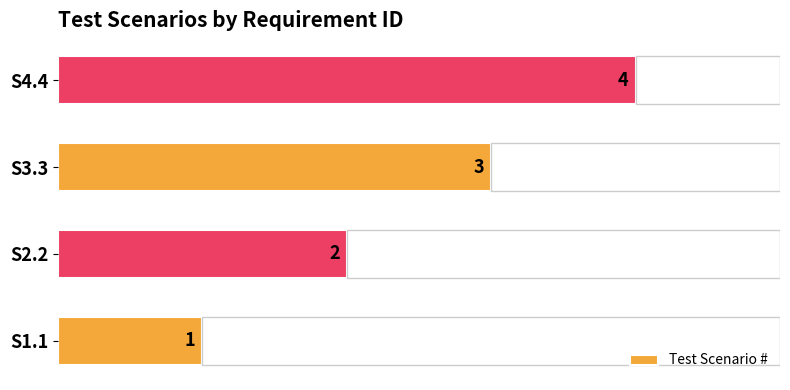

Where is the data nearest to the value 2?

S2.2